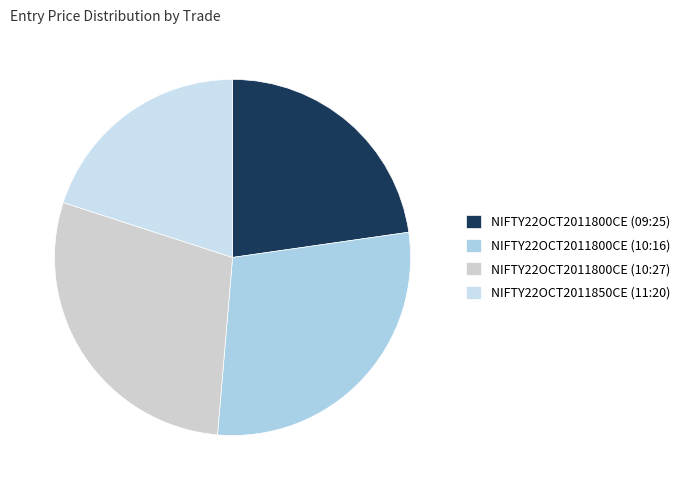

How many segments does this pie chart have?

4